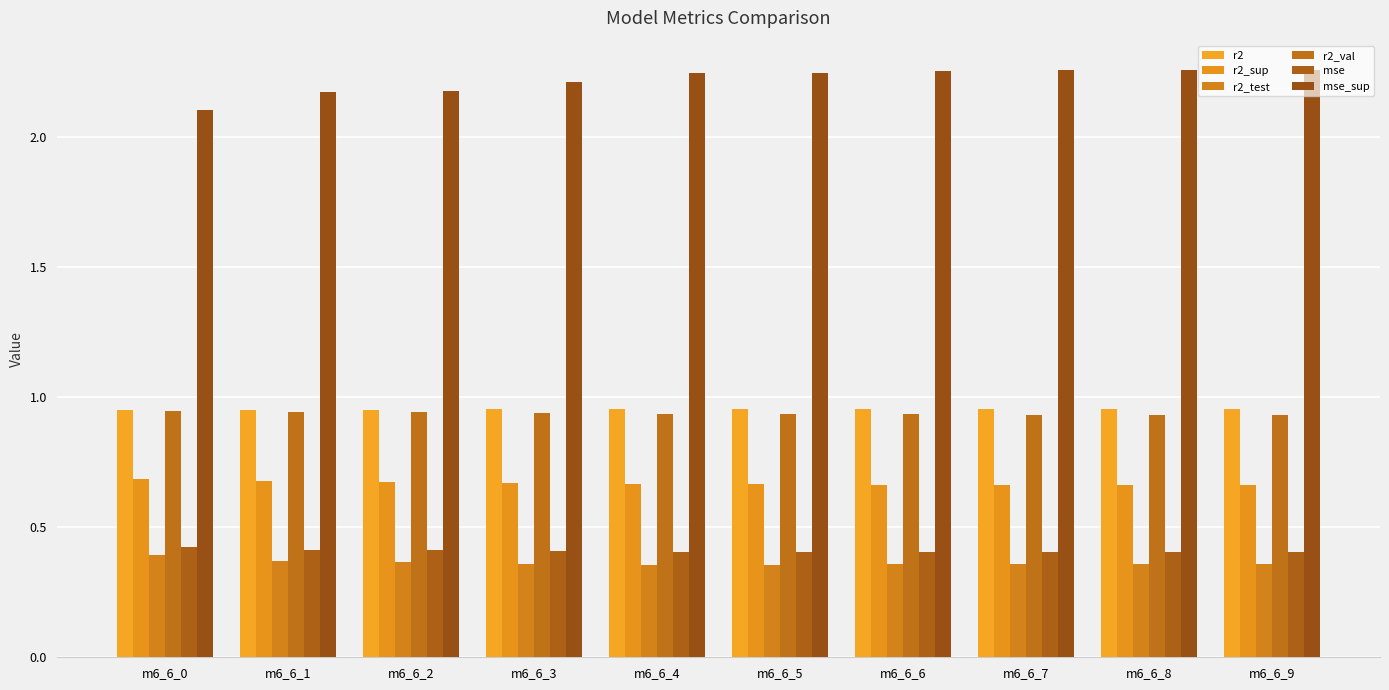

True or false: r2_sup has a value of 0.7 at m6_6_3.

True